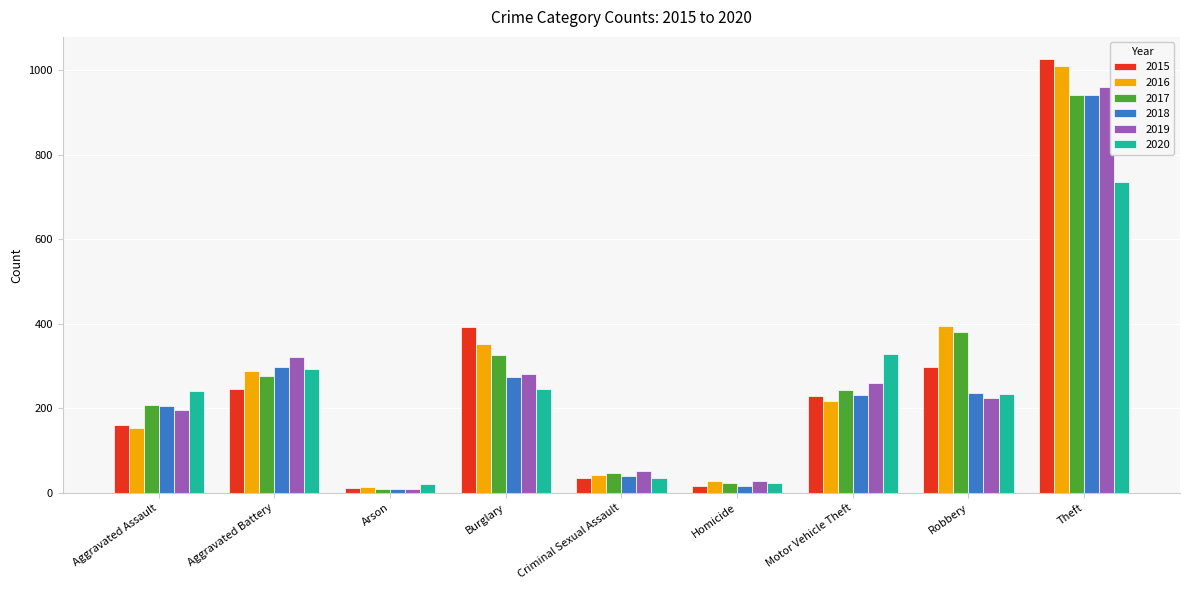

What is the smallest value displayed?

8